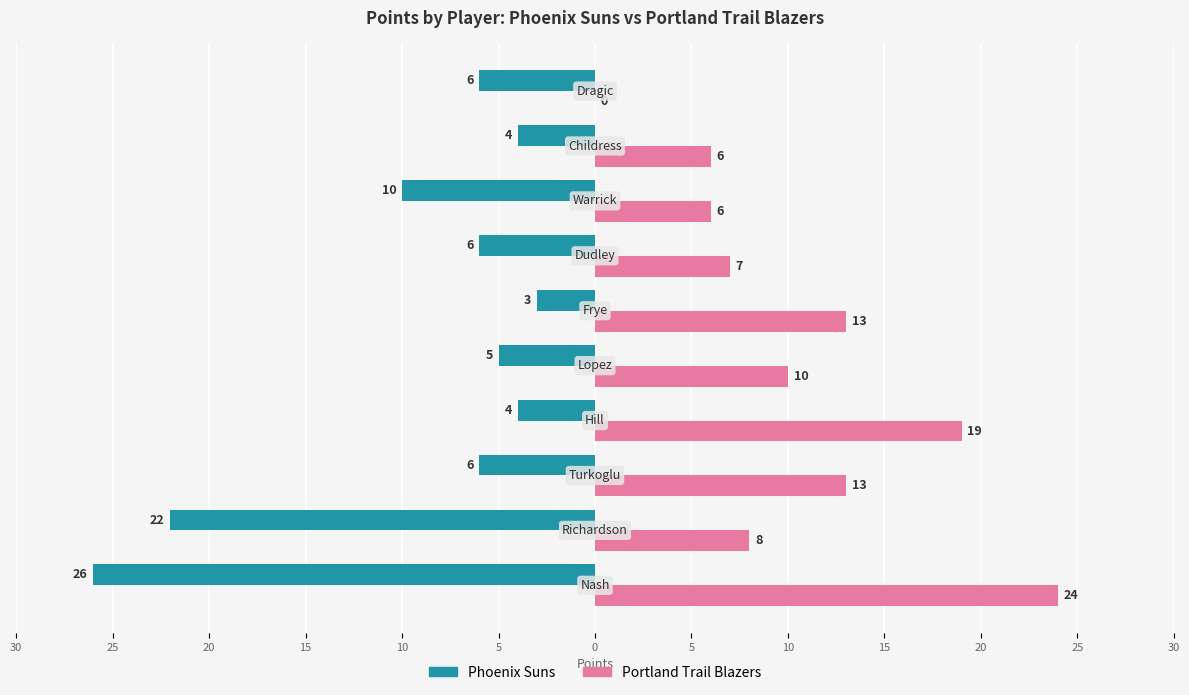

What are all the series names shown in the legend?

Phoenix Suns, Portland Trail Blazers